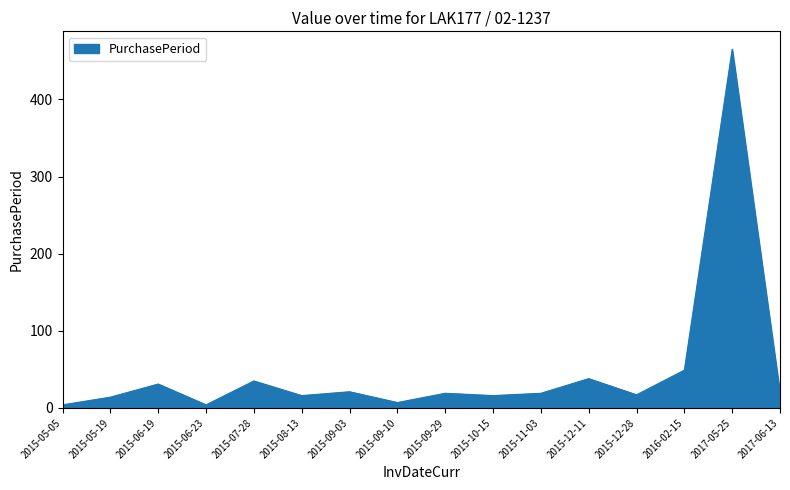

Does the chart have visible grid lines?

No